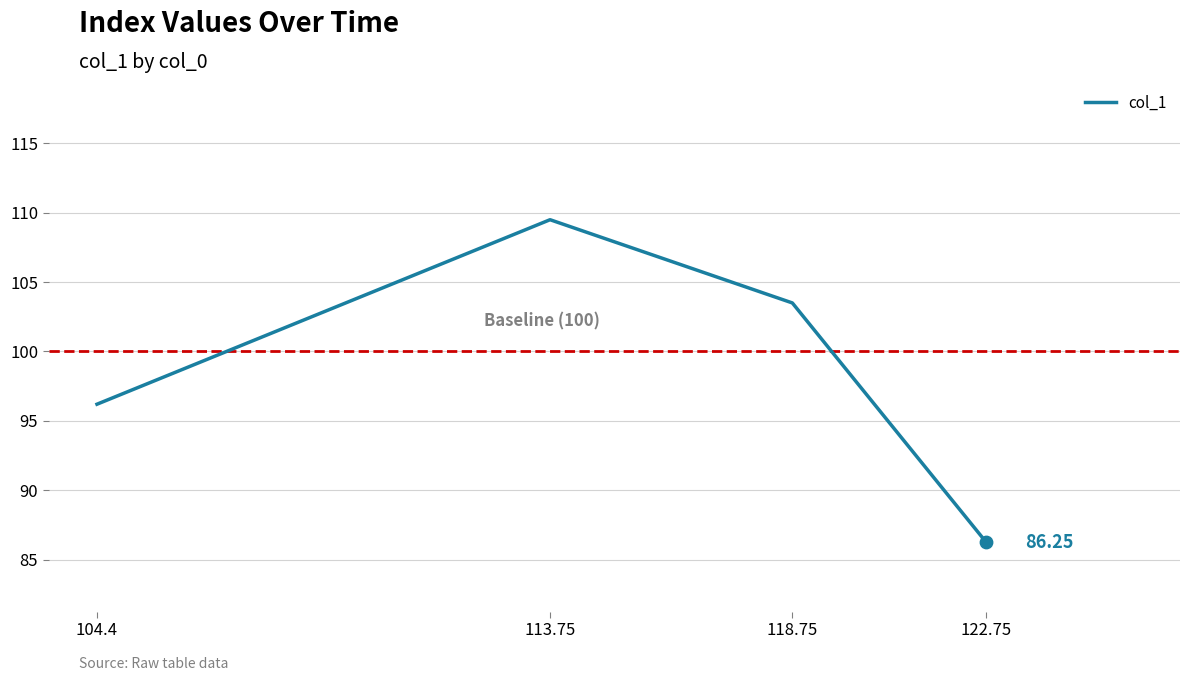

What is the ratio of the value at 118.75 to the value at 113.75?

0.9